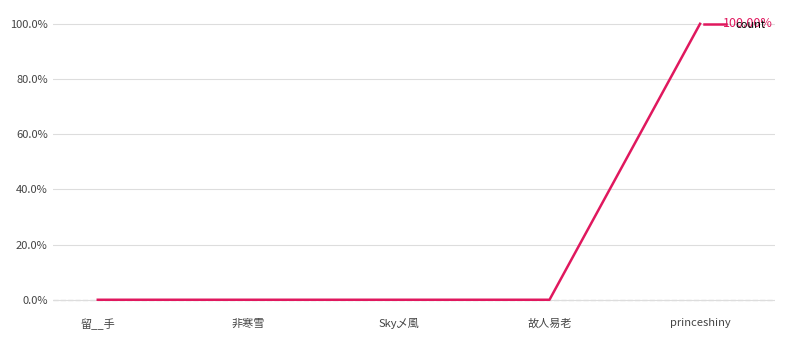

Between princeshiny and 非寒雪, which is larger?

princeshiny